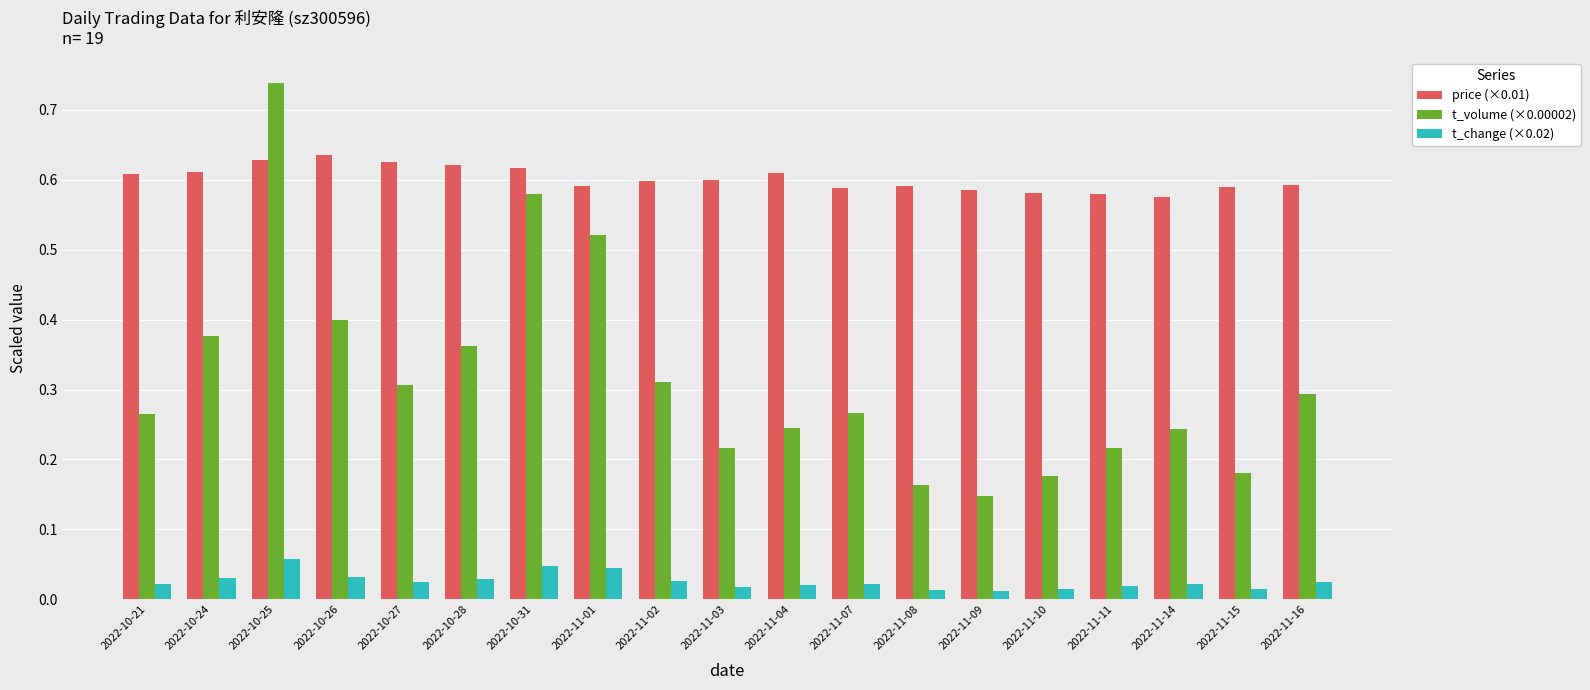

The t_volume (×0.00002) series shows 0.1 at 2022-11-03. True or false?

False